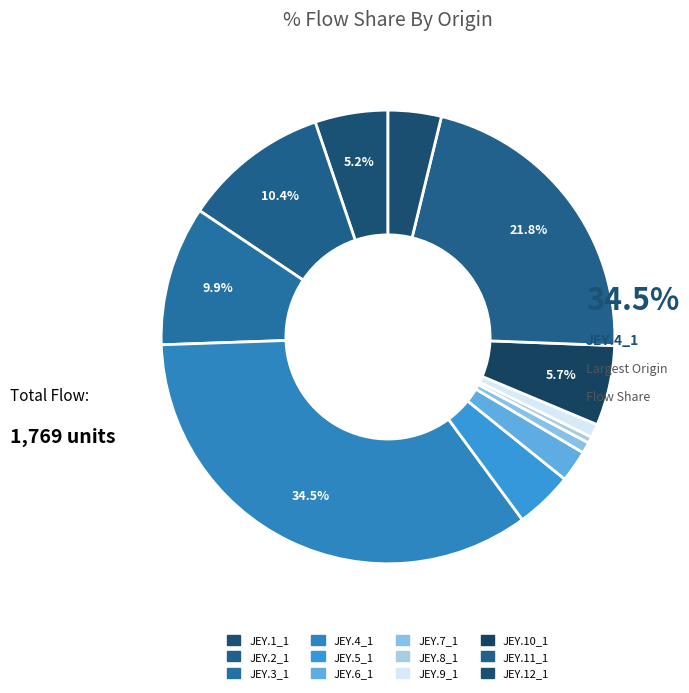

Count the number of slices in the pie.

12